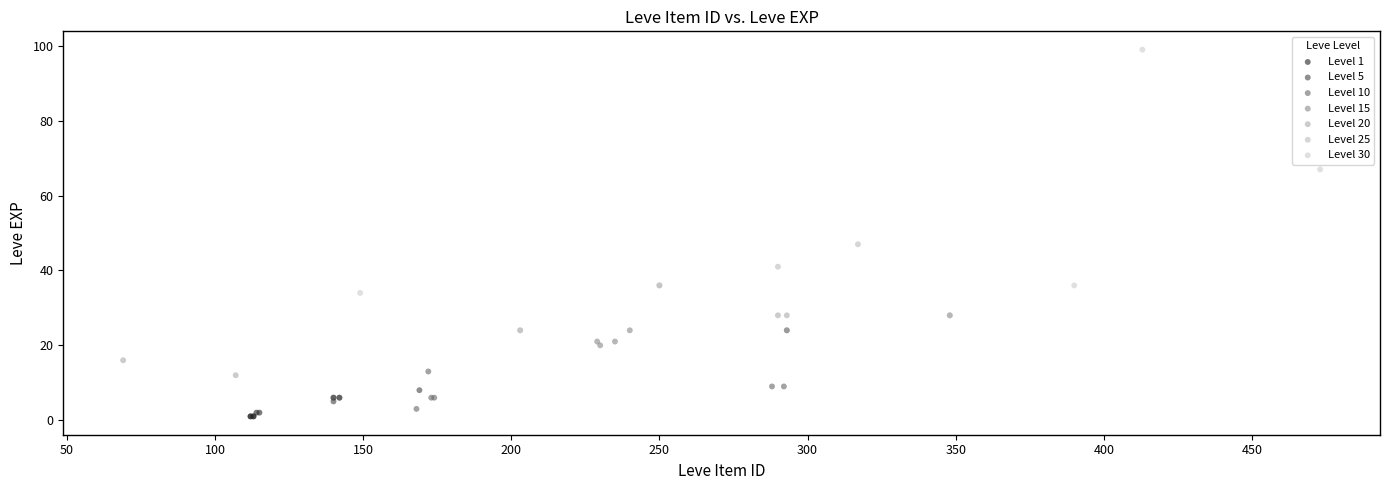

What are all the series names shown in the legend?

Level 1, Level 5, Level 10, Level 15, Level 20, Level 25, Level 30